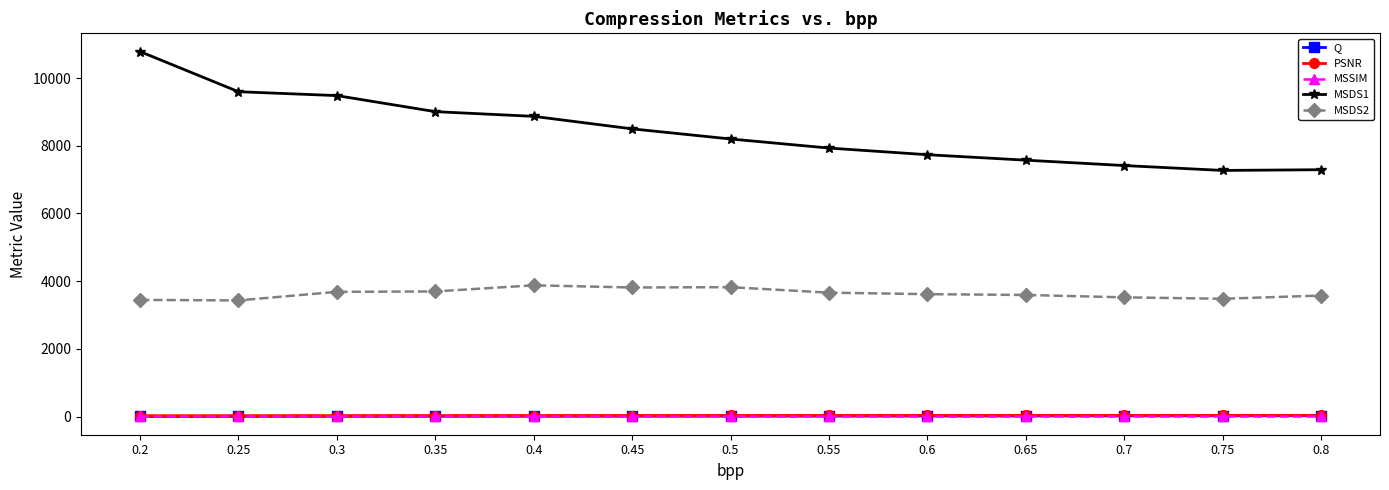

What are all the series names shown in the legend?

Q, PSNR, MSSIM, MSDS1, MSDS2